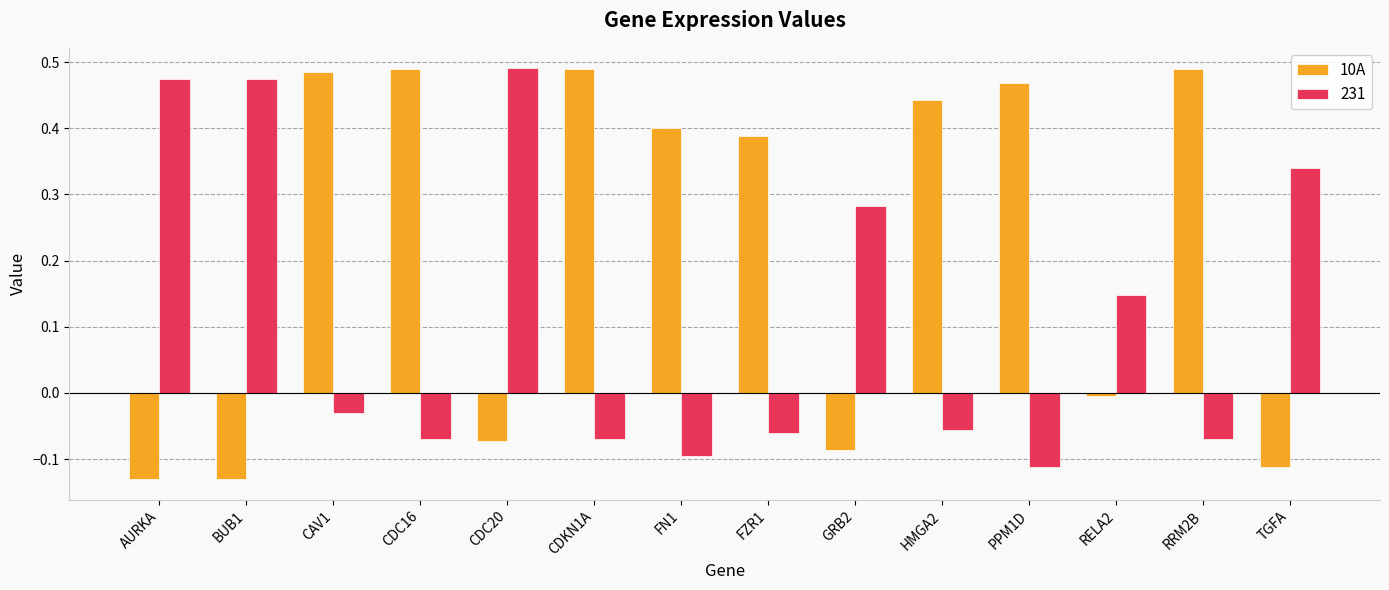

What is the difference between the maximum and minimum values in the 231 series?

0.6